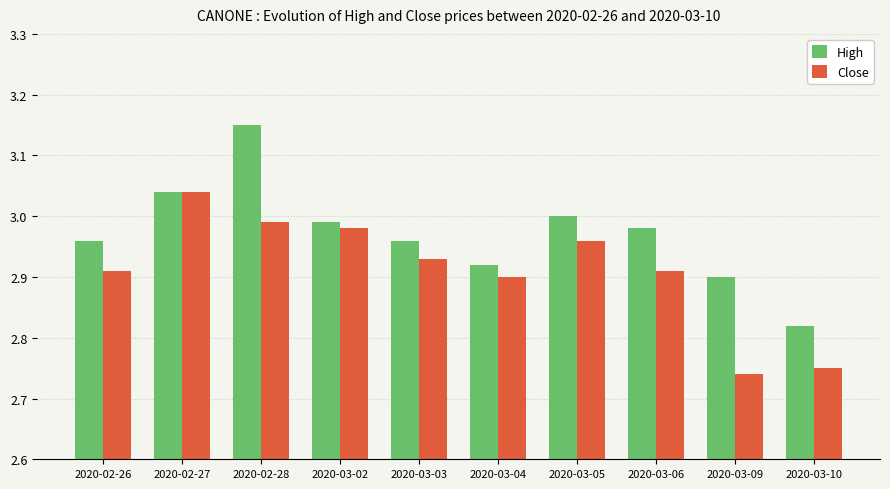

The value of High at 2020-03-03 is 1.5. True or false?

False